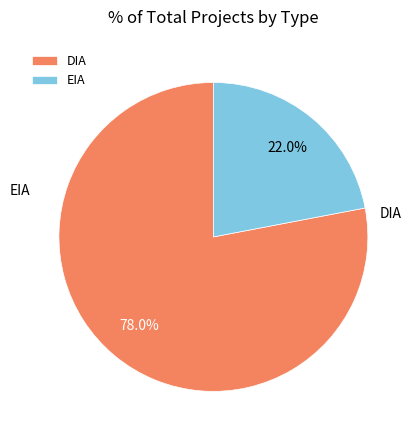

What is the ratio of the value at EIA to the value at DIA?

0.3